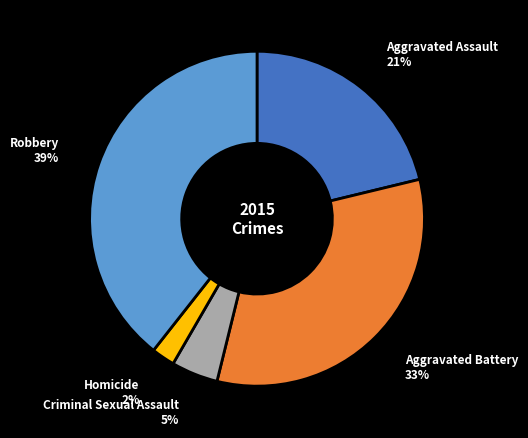

Does any single category account for the majority?

No